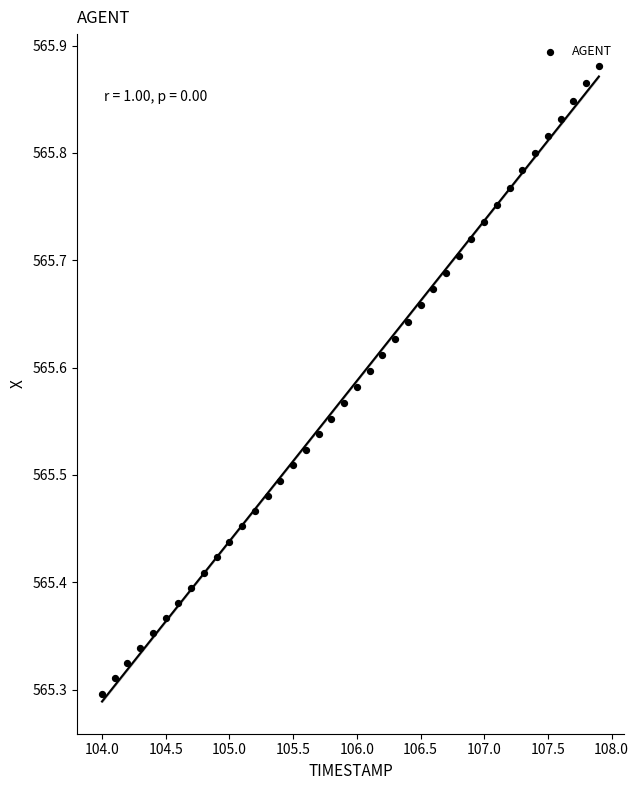

What is the range of Y values (max minus min)?

0.6